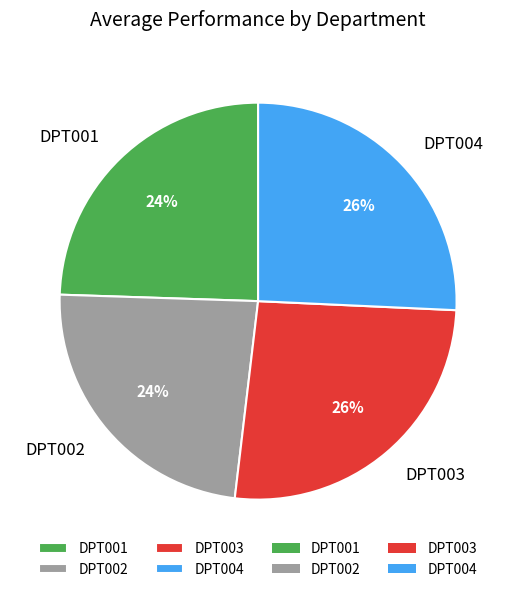

To the nearest percent, what is the combined percentage of DPT004 and DPT003?

52%